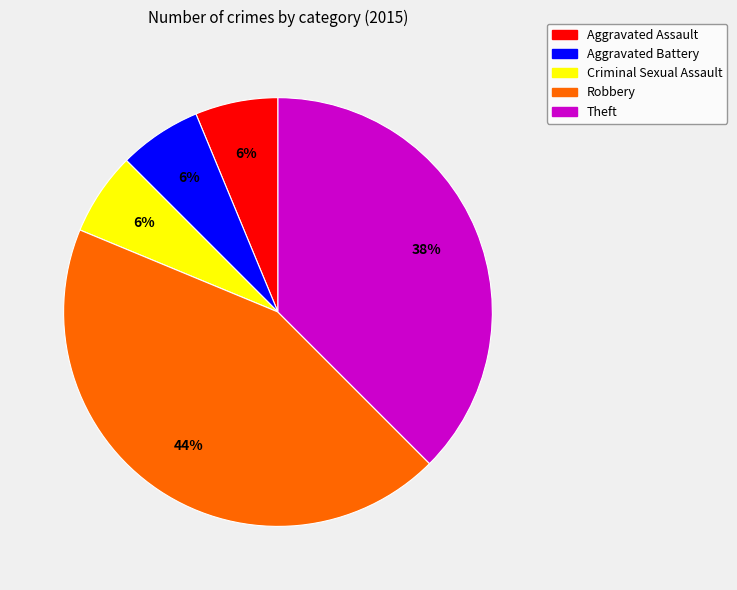

To the nearest percent, what is the average slice percentage?

20%